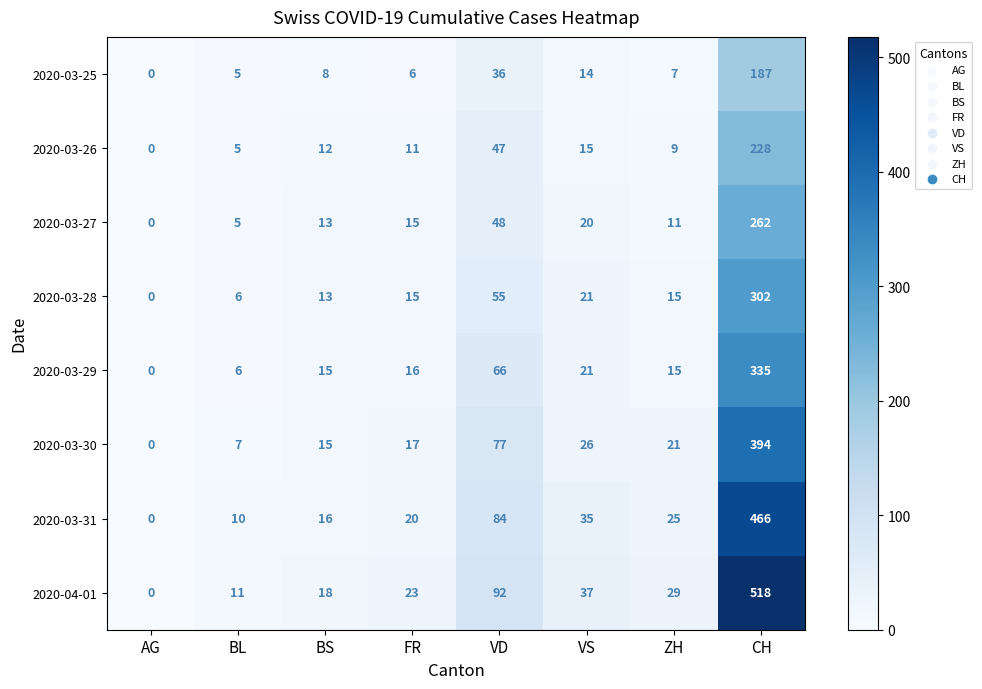

List the series in order of their peak value, lowest first.

2020-03-25, 2020-03-26, 2020-03-27, 2020-03-28, 2020-03-29, 2020-03-30, 2020-03-31, 2020-04-01